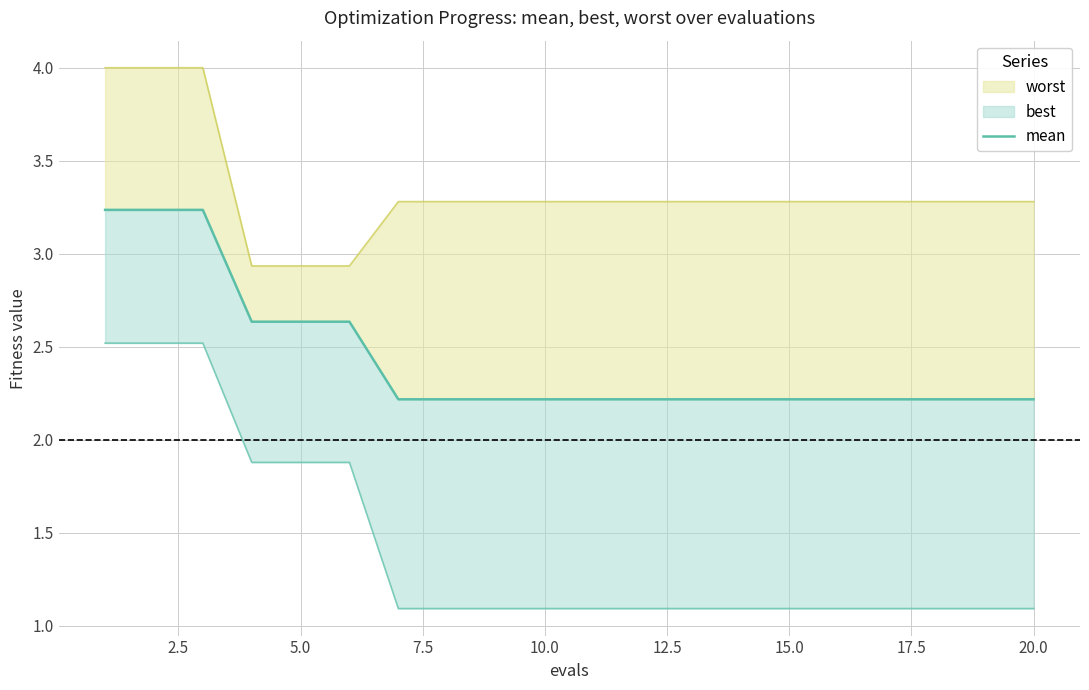

Reading left to right, extract all data points from this chart.

3.2	3.2	3.2	2.6	2.6	2.6	2.2	2.2	2.2	2.2	2.2	2.2	2.2	2.2	2.2	2.2	2.2	2.2	2.2	2.2